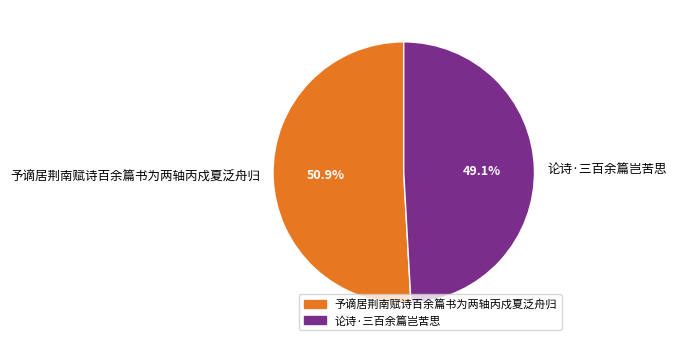

To the nearest percent, what is the average slice percentage?

50%